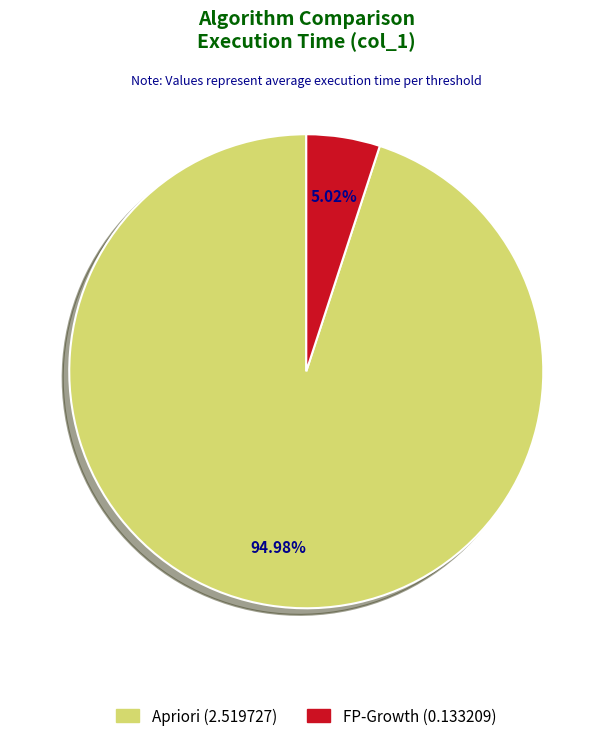

How many slices are in this pie chart?

2